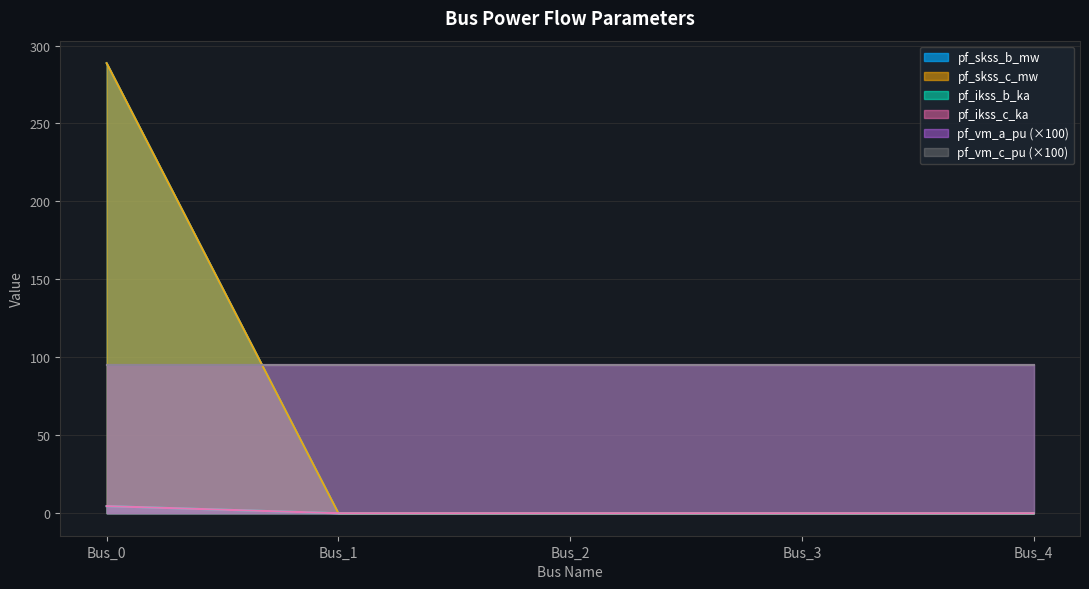

Is the value of pf_skss_c_mw at Bus_1 greater than the value of pf_ikss_b_ka at Bus_2?

No